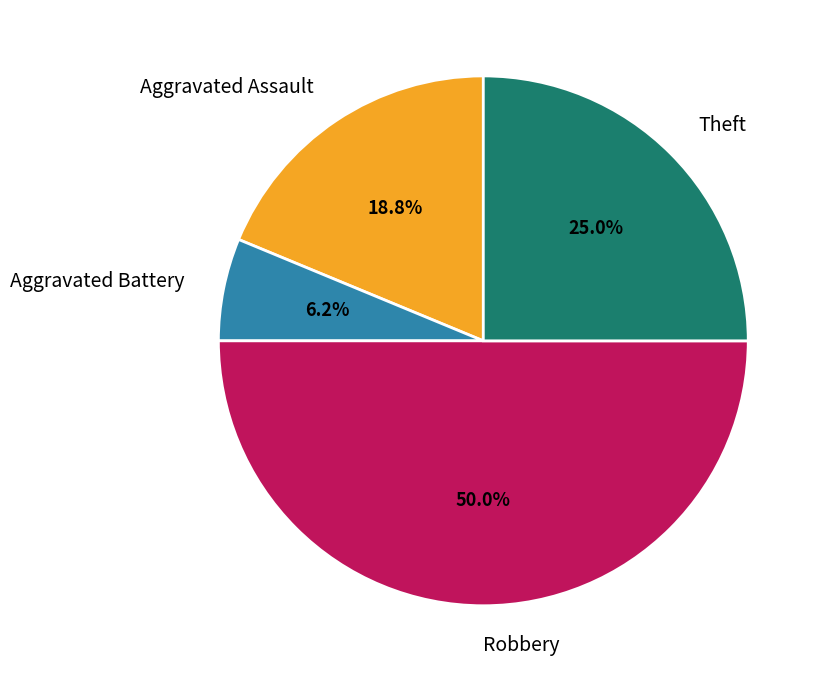

Which has a higher value, Theft or Aggravated Battery?

Theft